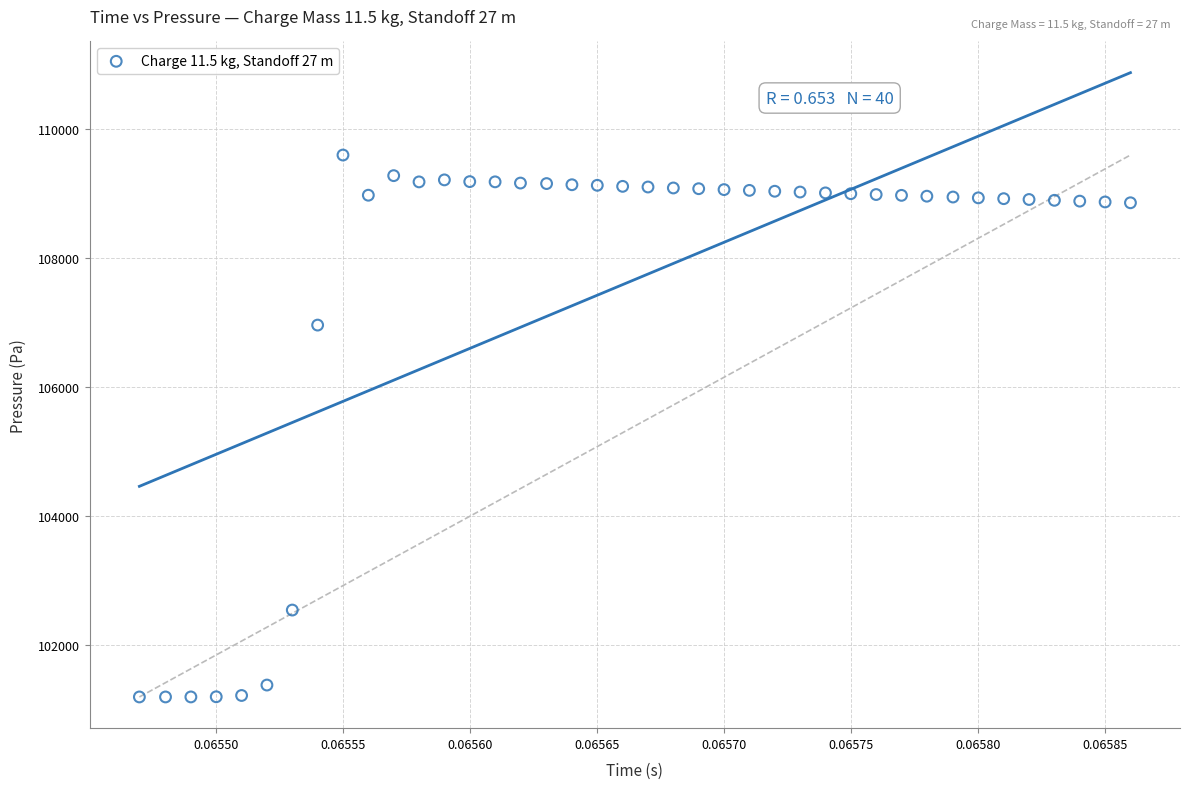

What is the range of Y values (max minus min)?

8398.7